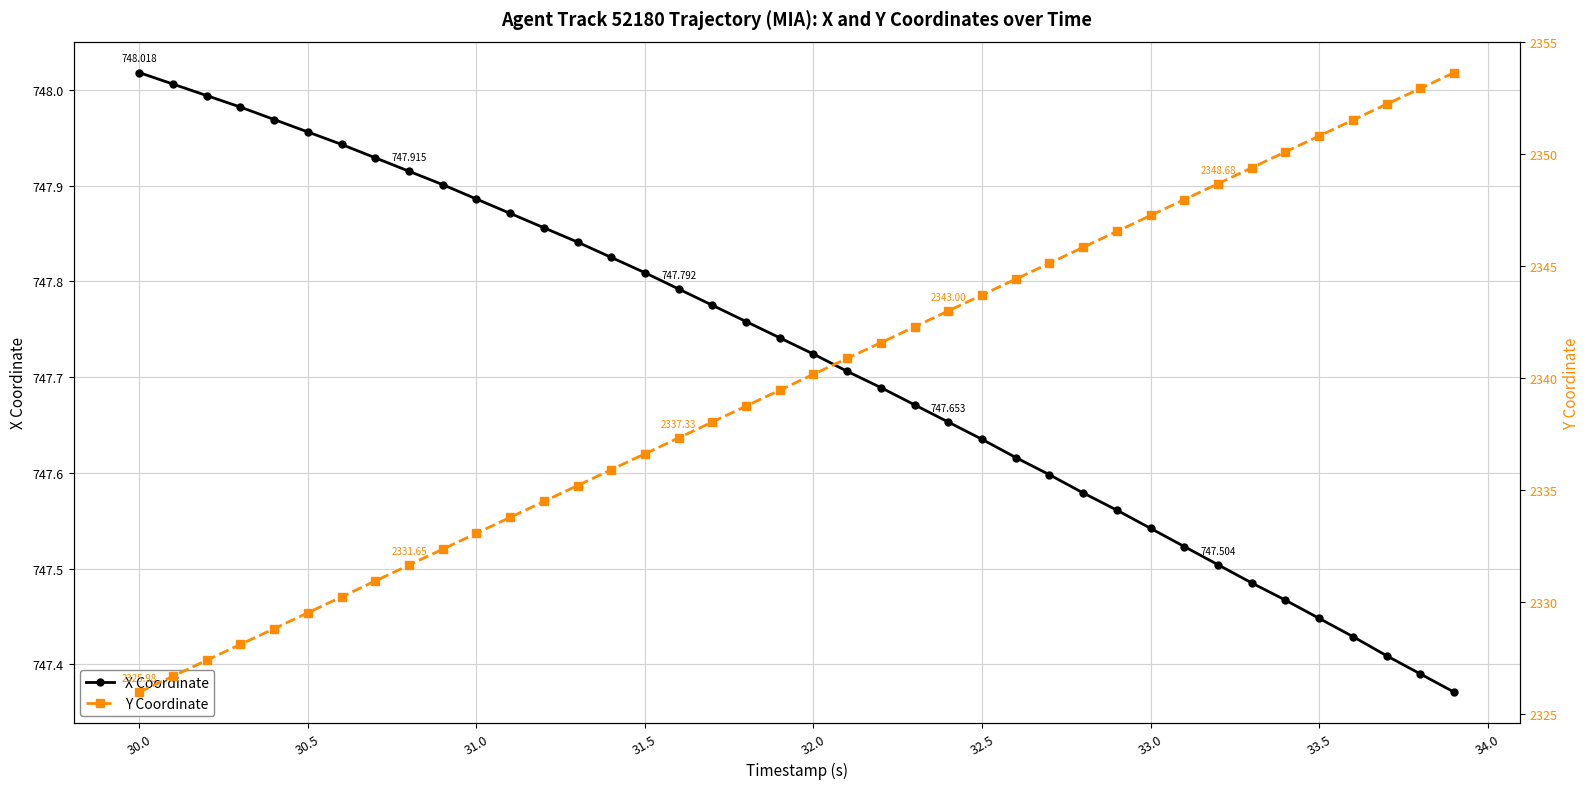

Between 33.5 and 29.5, which is larger?

29.5